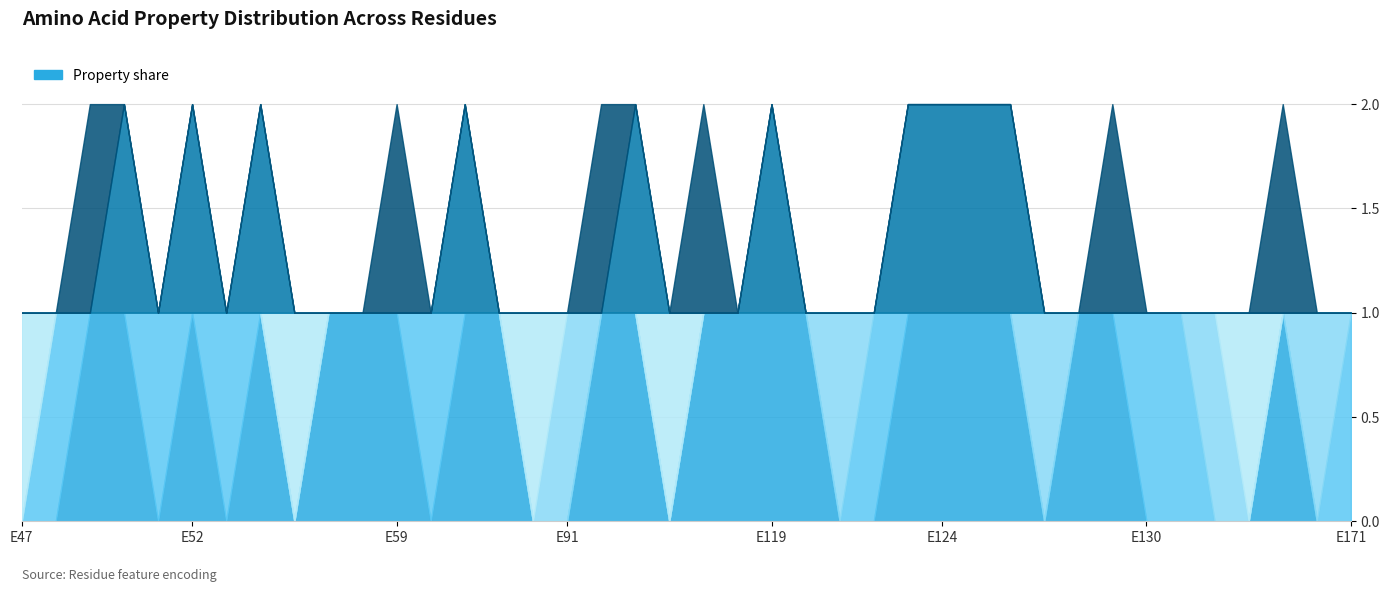

Reading left to right, what are all the values shown in this chart?

non_polar: 0	0	1	1	0	1	0	1	0	1	1	1	0	1	1	0	0	1	1	0	1	1	1	1	0	0	1	1	1	1	0	1	1	0	0	0	0	1	0	0
polar: 0	1	0	0	1	0	1	0	0	0	0	0	1	0	0	0	0	0	0	0	0	0	0	0	0	1	0	0	0	0	0	0	0	1	1	0	0	0	0	1
acidic: 0	0	0	0	0	0	0	0	0	0	0	0	0	0	0	0	1	0	0	0	0	0	0	0	1	0	0	0	0	0	1	0	0	0	0	1	0	0	1	0
basic: 1	0	0	0	0	0	0	0	1	0	0	0	0	0	0	1	0	0	0	1	0	0	0	0	0	0	0	0	0	0	0	0	0	0	0	0	1	0	0	0
c2_1: 0	0	0	1	0	1	0	1	0	0	0	0	0	1	0	0	0	0	1	0	0	0	1	0	0	0	1	1	1	1	0	0	0	0	0	0	0	0	0	0
c2_2: 0	0	1	0	0	0	0	0	0	0	0	1	0	0	0	0	0	1	0	0	1	0	0	0	0	0	0	0	0	0	0	0	1	0	0	0	0	1	0	0